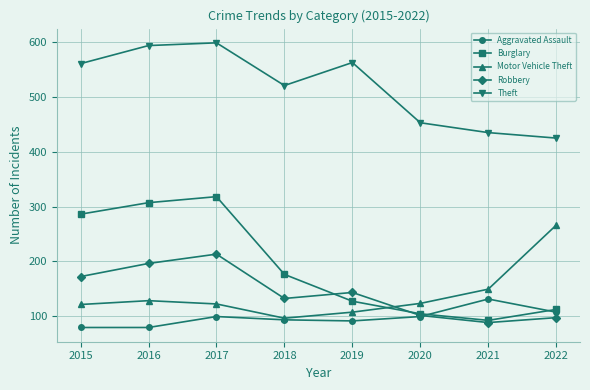

How many lines are shown in the chart?

5